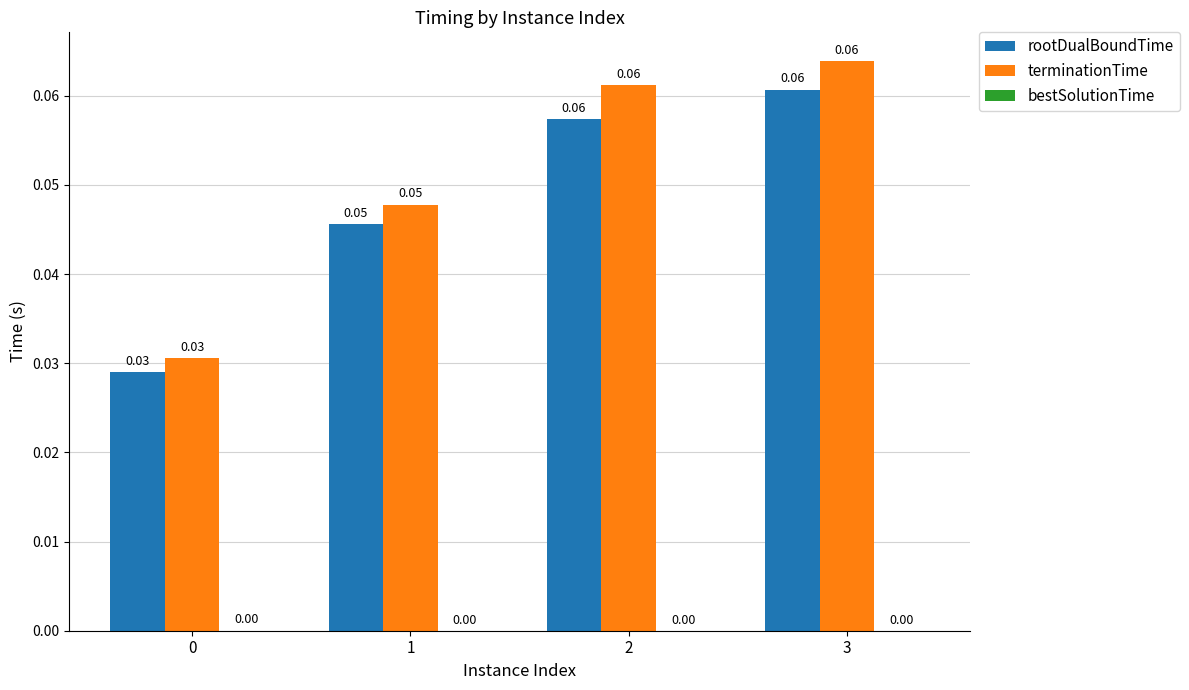

Is it true that terminationTime equals 0.1 at 3?

False